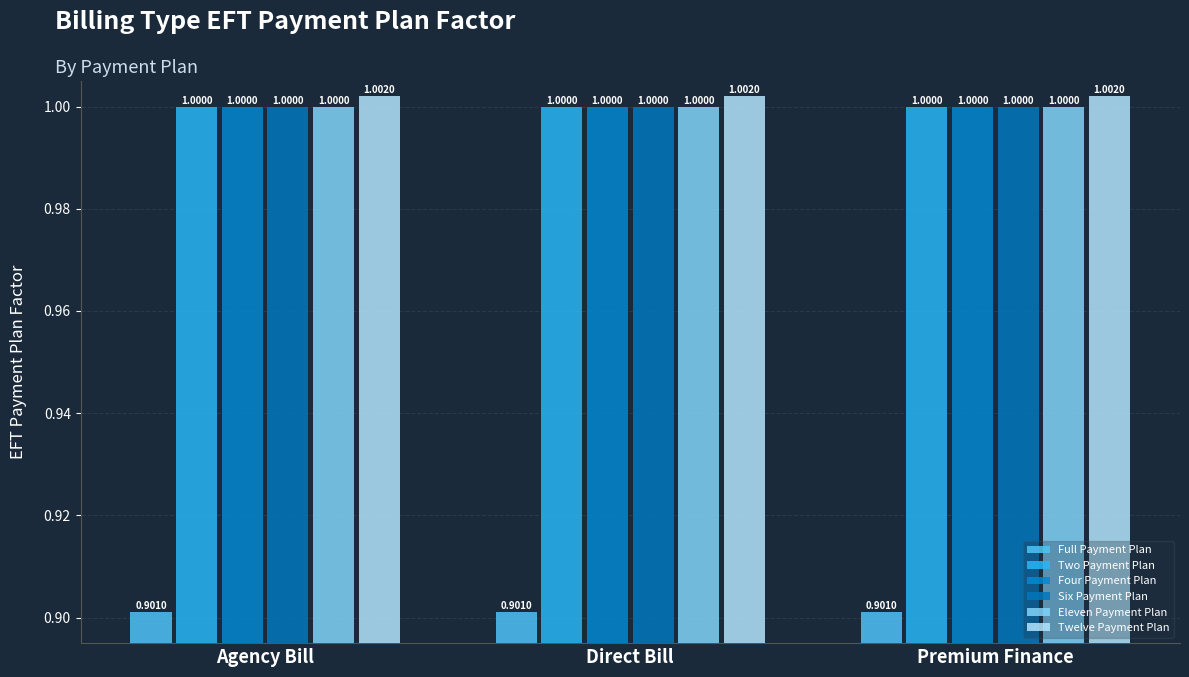

Rank the categories by Six Payment Plan value from highest to lowest.

Agency Bill, Direct Bill, Premium Finance